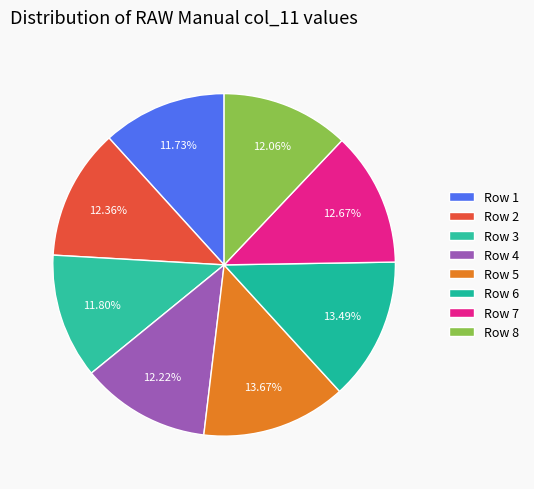

Which category has the biggest portion of the pie?

Row 5